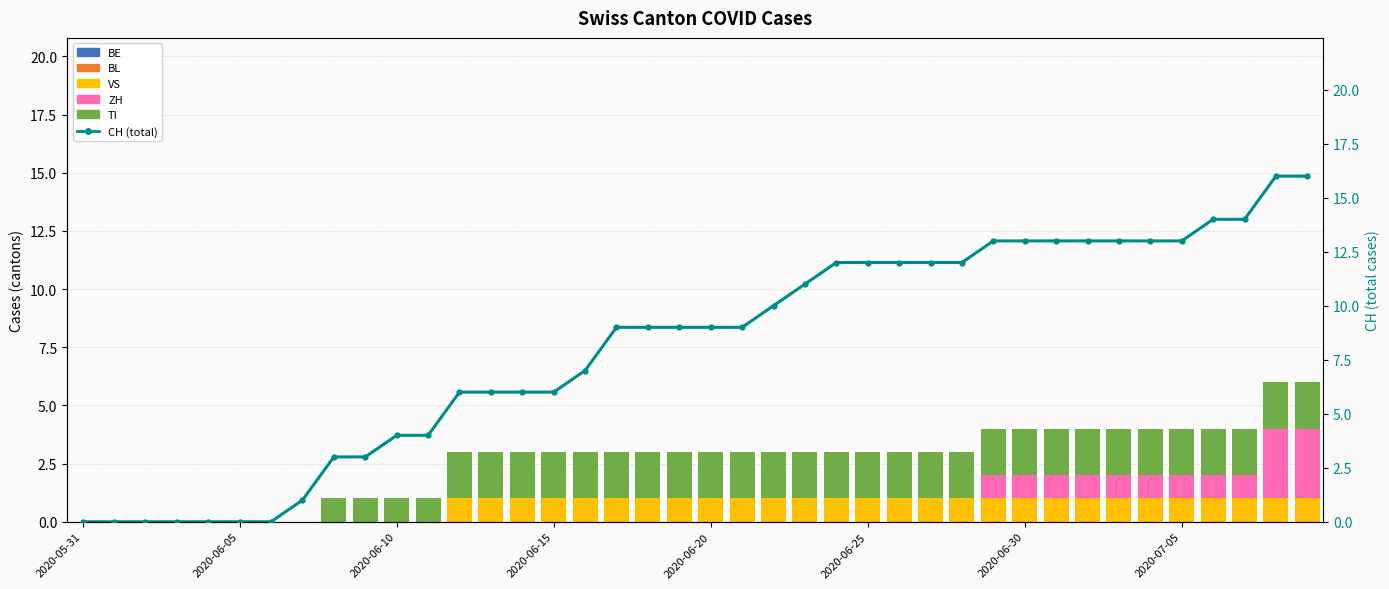

Which series has the largest total across all categories?

CH (total)